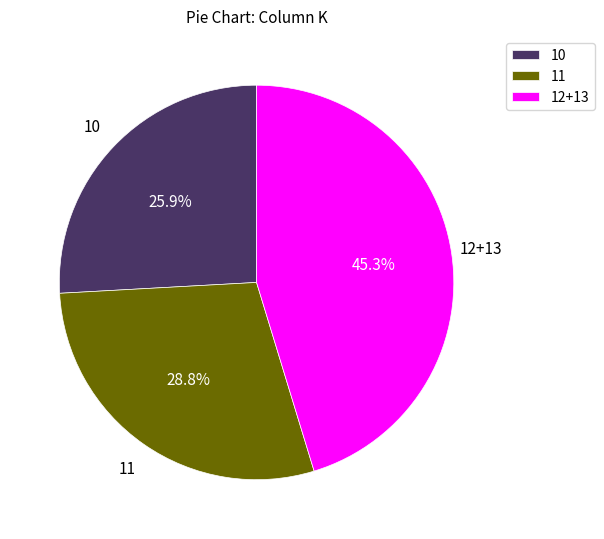

Which category has the biggest portion of the pie?

12+13